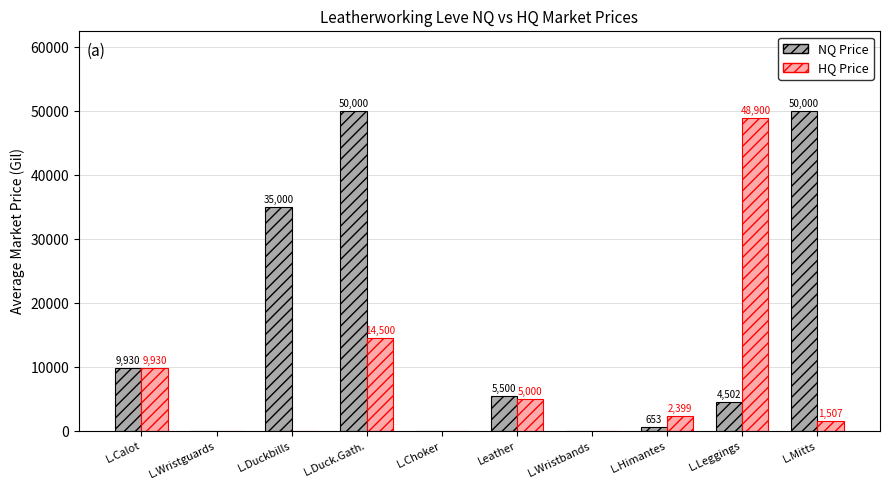

Does the chart contain stacked bars?

No